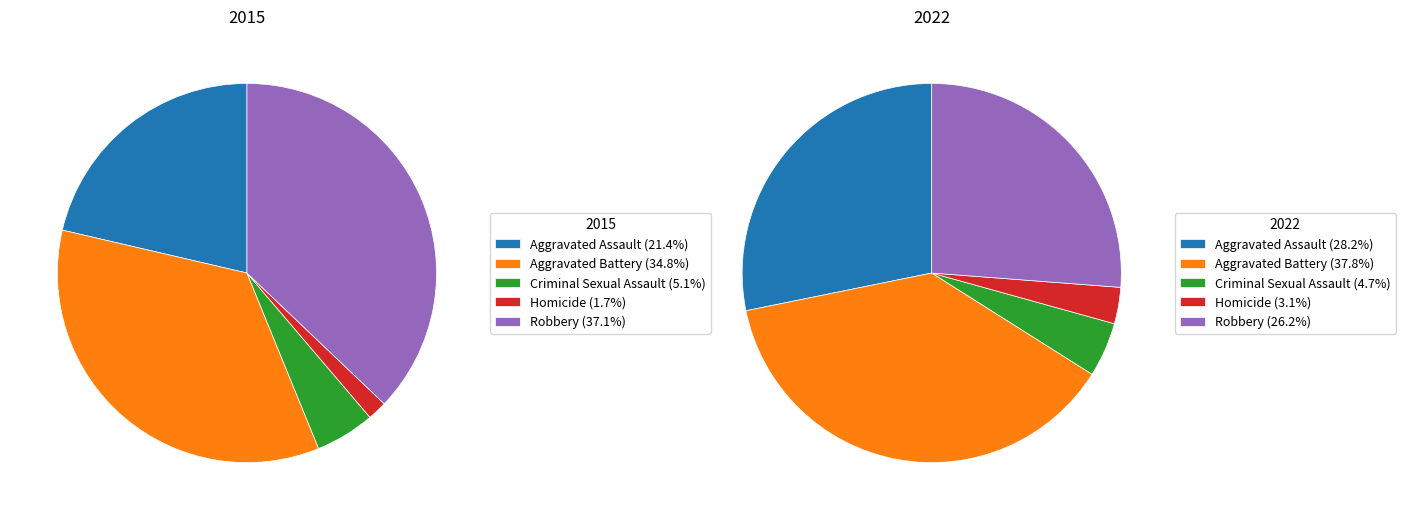

The Criminal Sexual Assault slice represents 5% of the pie. True or false?

True